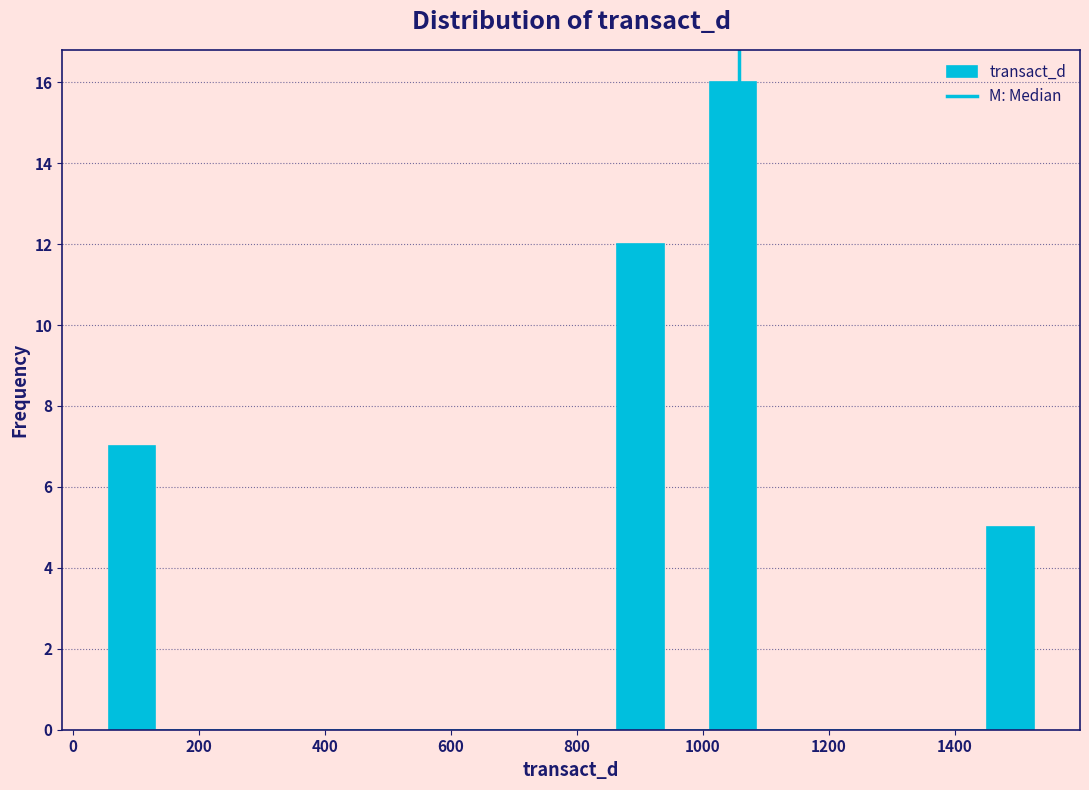

Around what value on the x-axis is the tallest bar? Give the approximate position of its centre, as read against the axis.

1040